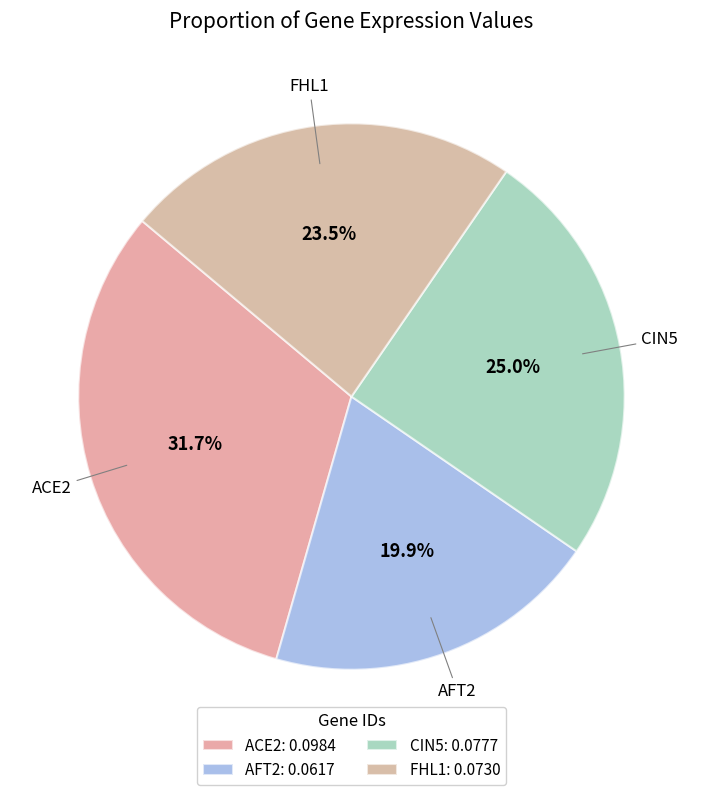

Which has a higher value, CIN5 or AFT2?

CIN5